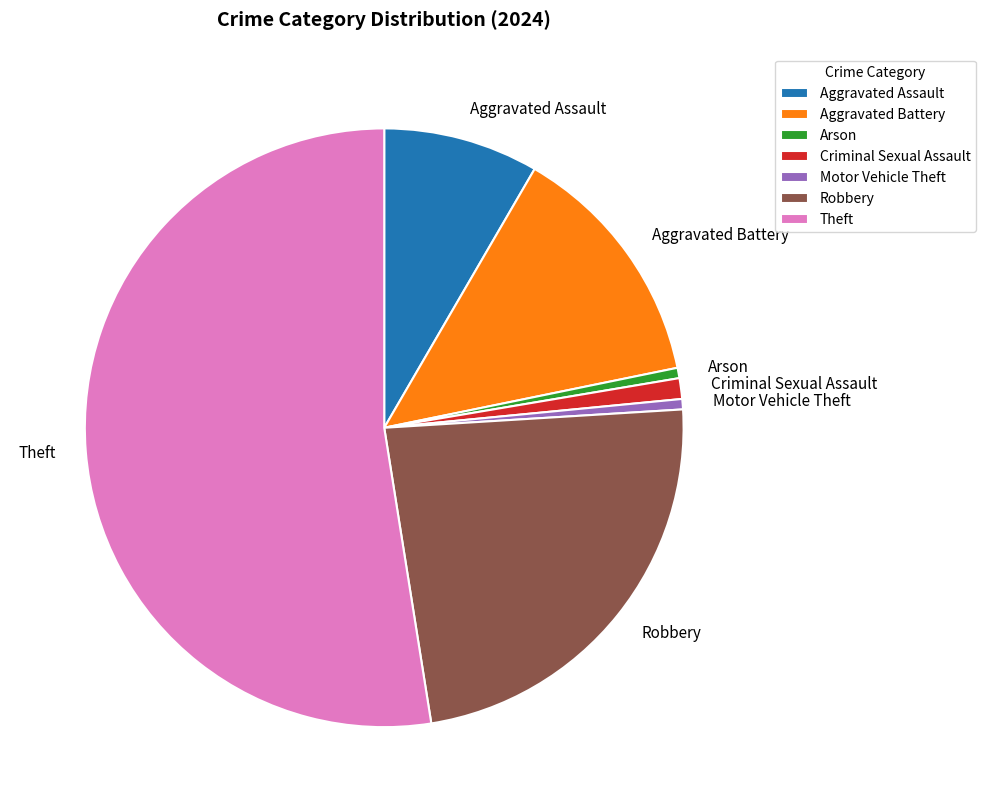

The Motor Vehicle Theft slice represents 1% of the pie. True or false?

True